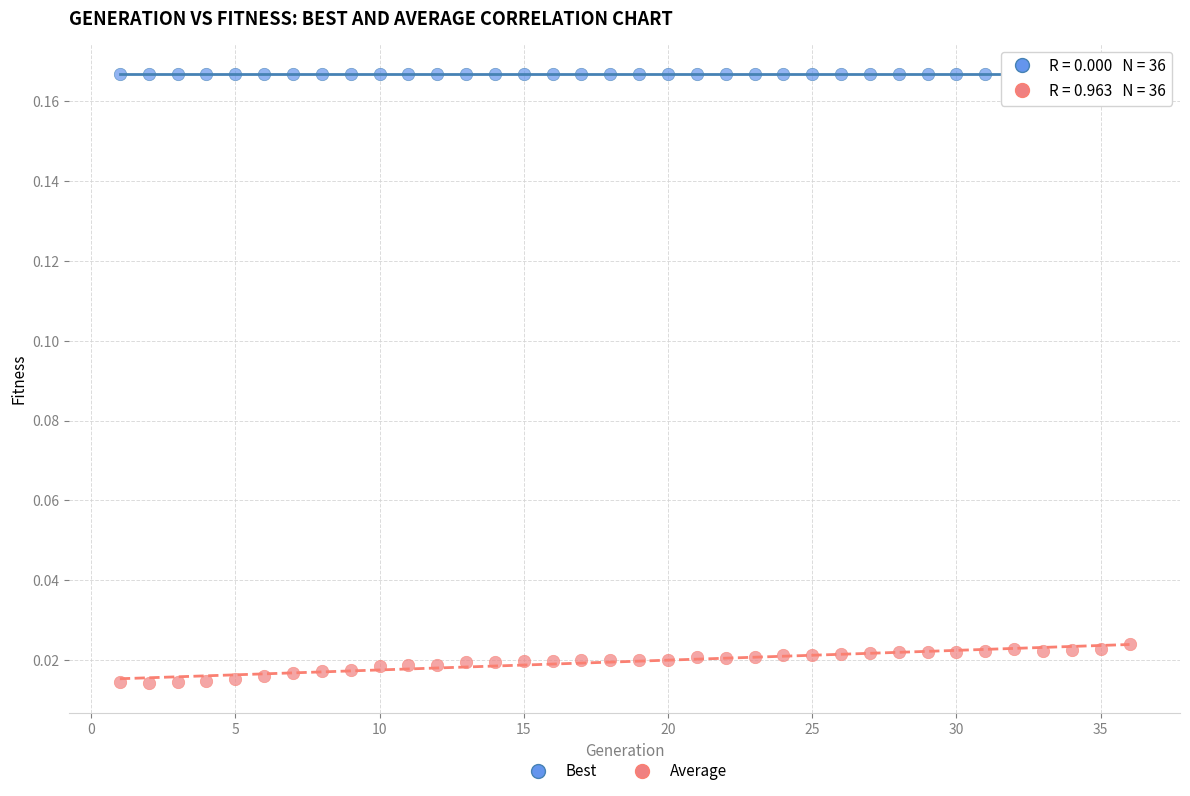

What are all the series names shown in the legend?

Best, Average